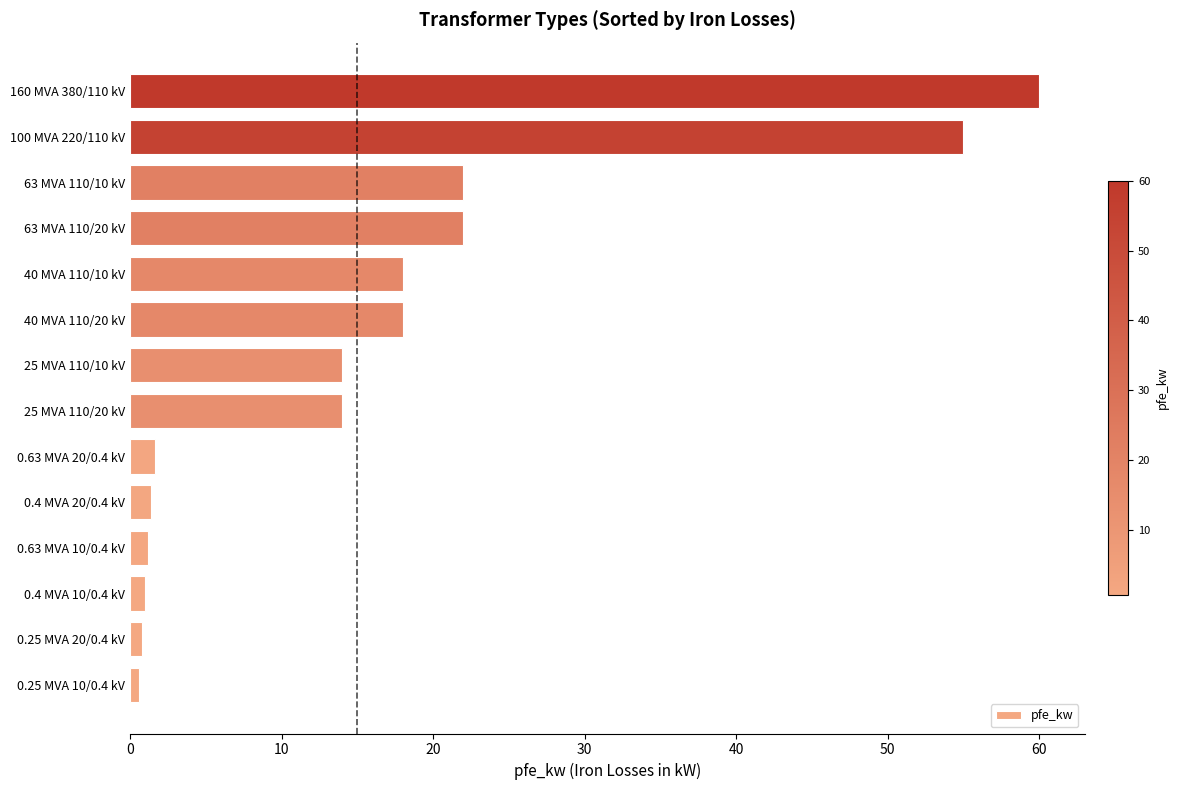

What is the difference between the maximum and minimum values?

59.4